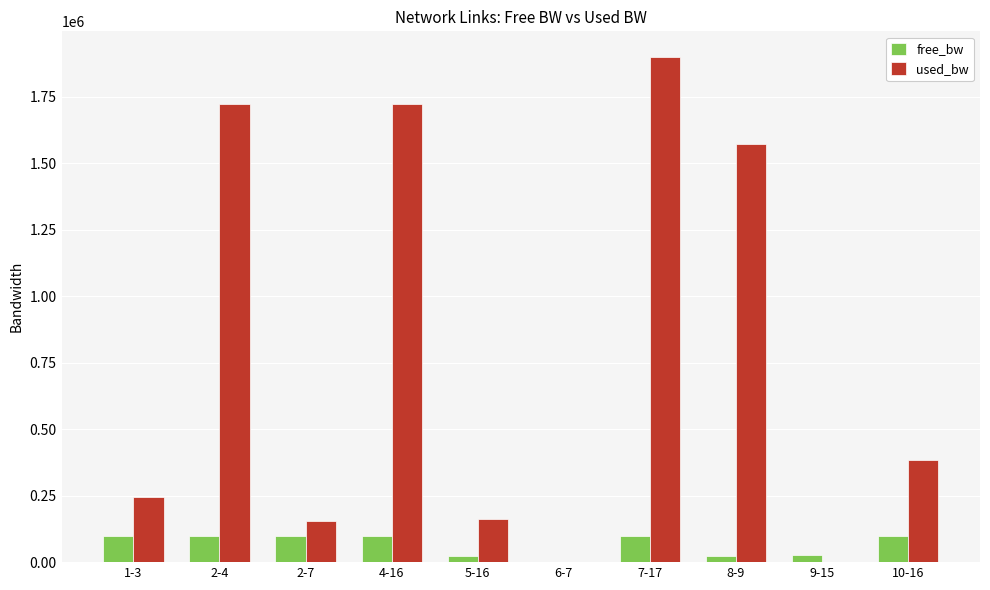

What is the greatest value displayed?

1900885.4